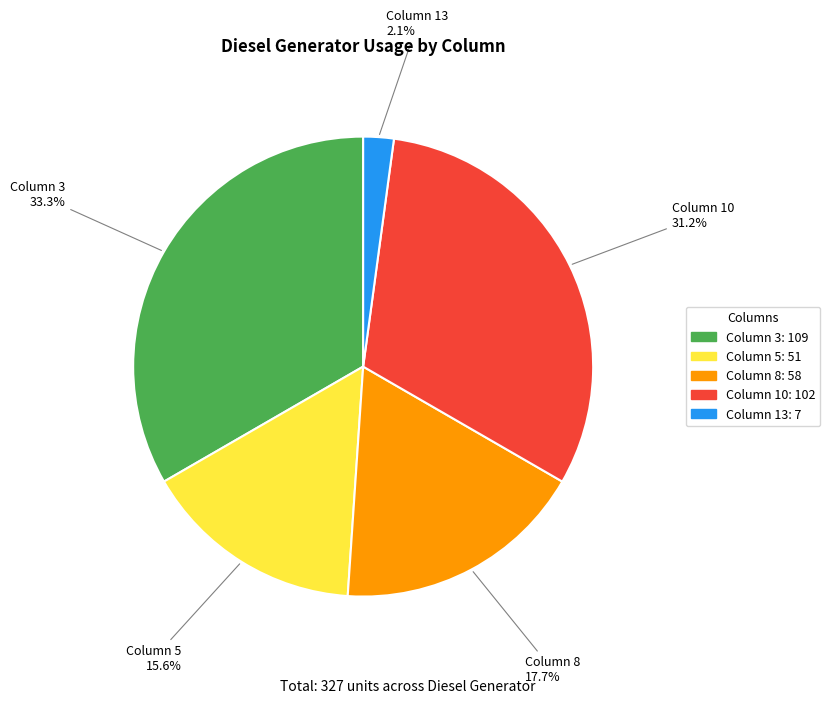

Is there any slice that represents more than half of the pie?

No